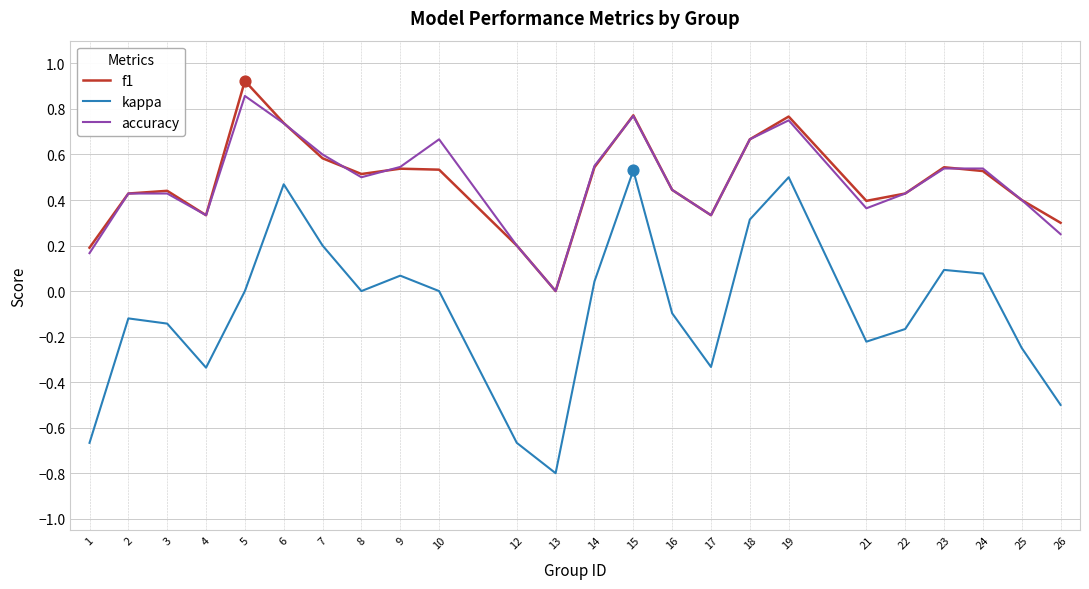

Which series has the widest spread of values?

kappa